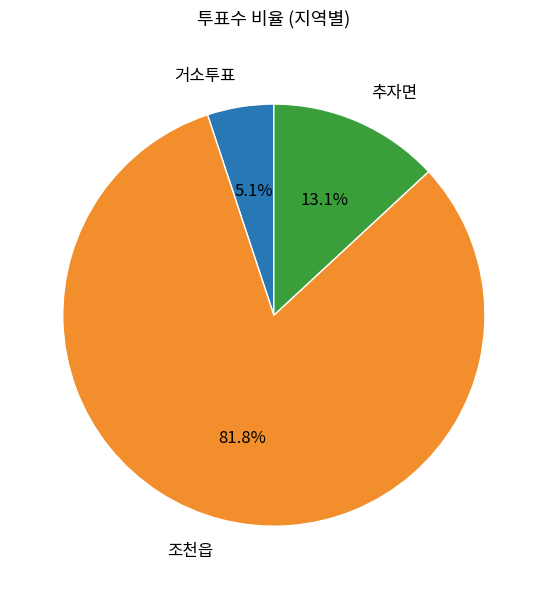

Rank the categories by value from lowest to highest.

거소투표, 추자면, 조천읍